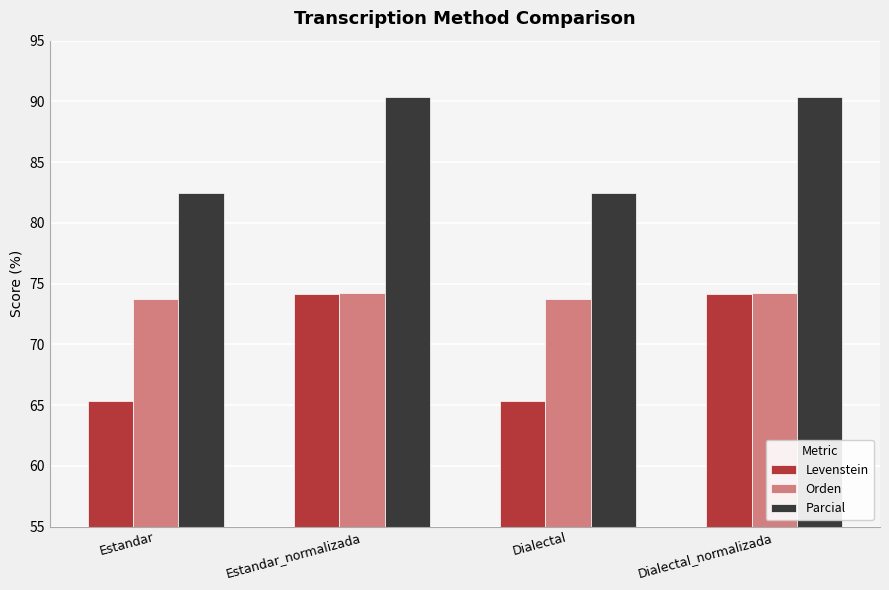

Are the bars horizontal?

No